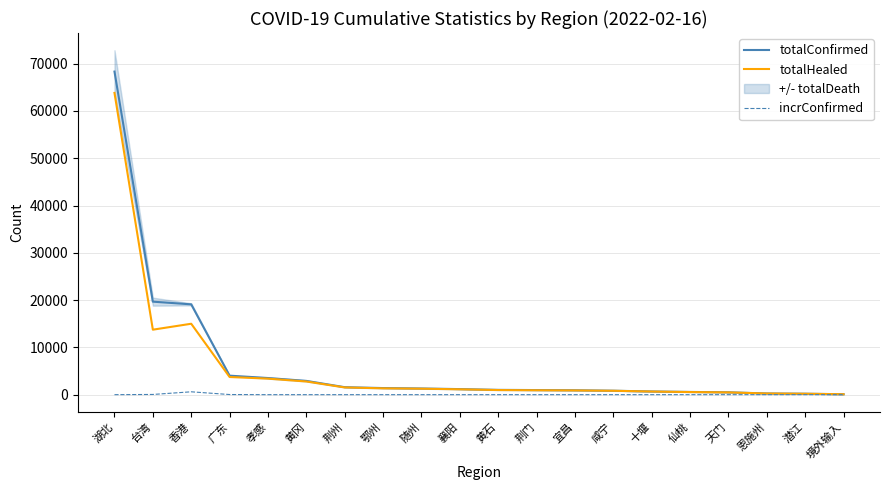

True or false: incrConfirmed has more than 0 interior local peaks.

True